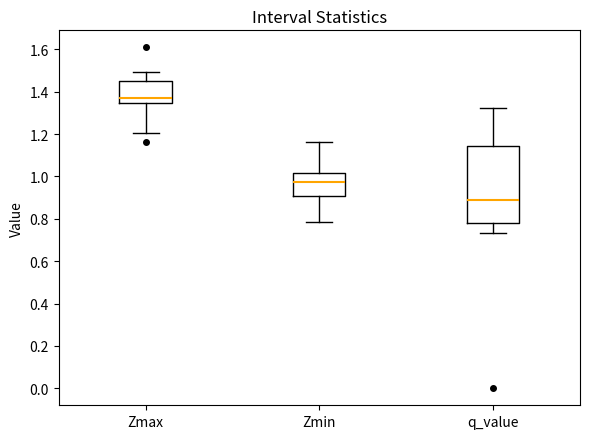

Reading left to right, transcribe this box plot: for each box, give where its median line is, the range the box spans, and where its two whiskers end, as read against the y-axis. The values are not printed on the chart, so give them approximately, as read against the axis.

Zmax: median 1.36, box 1.34 to 1.44, whiskers 1.20 to 1.50
Zmin: median 0.98, box 0.90 to 1.02, whiskers 0.78 to 1.16
q_value: median 0.88, box 0.78 to 1.14, whiskers 0.74 to 1.32